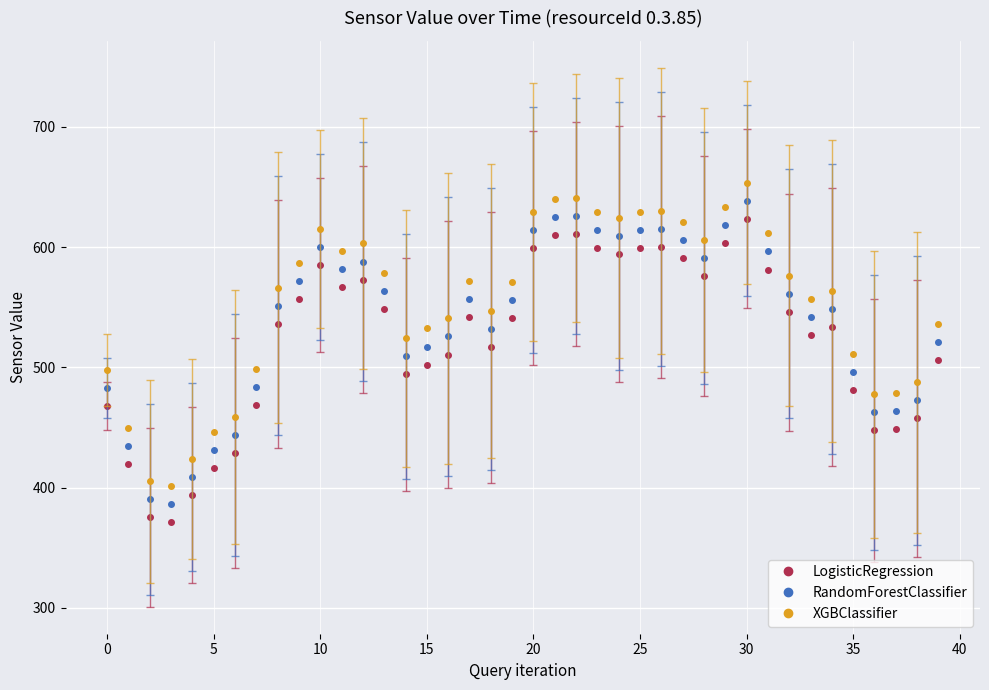

True or false: LogisticRegression and RandomForestClassifier cross at least once.

False